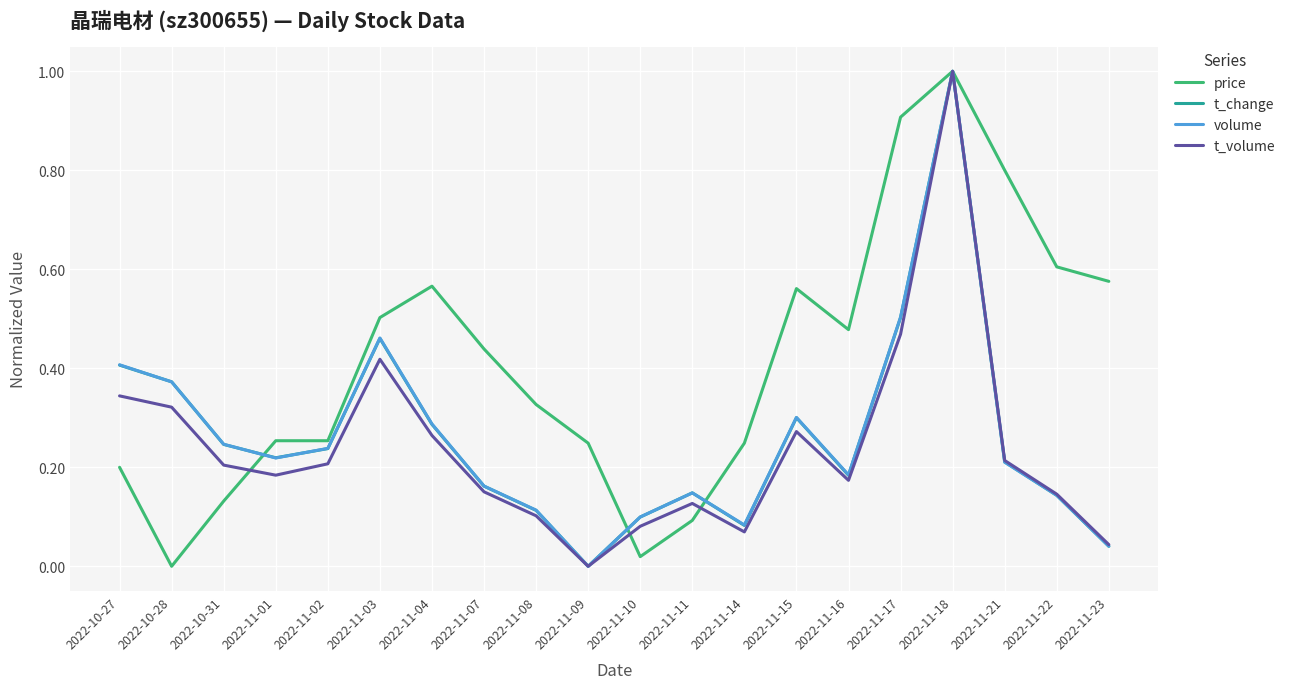

What is the highest value of the t_volume series?

1.0